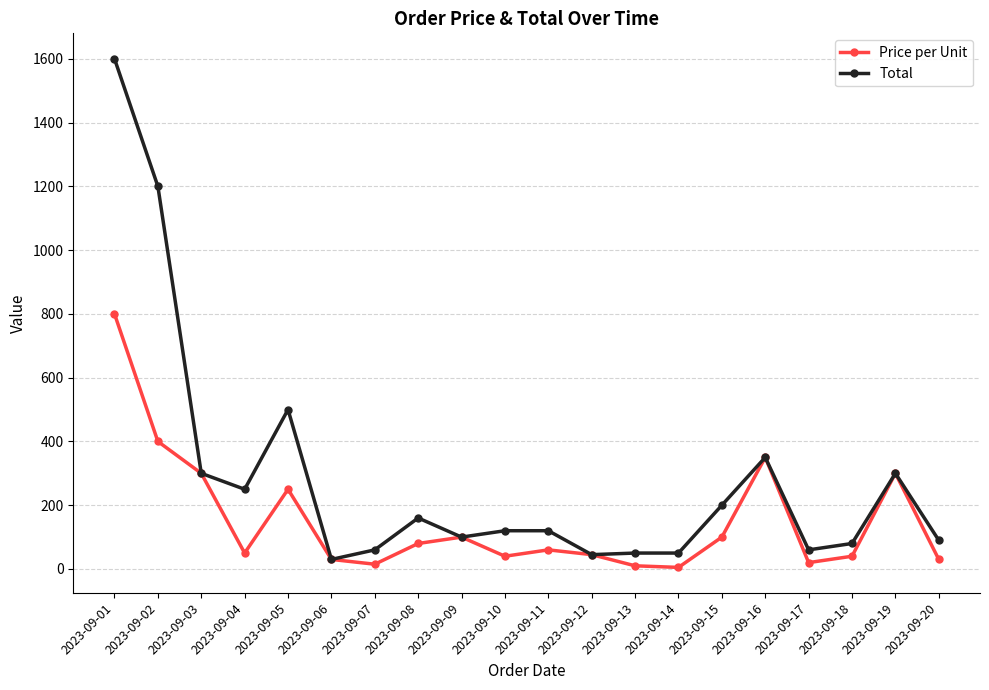

The value of Total at 2023-09-09 is 100. True or false?

True